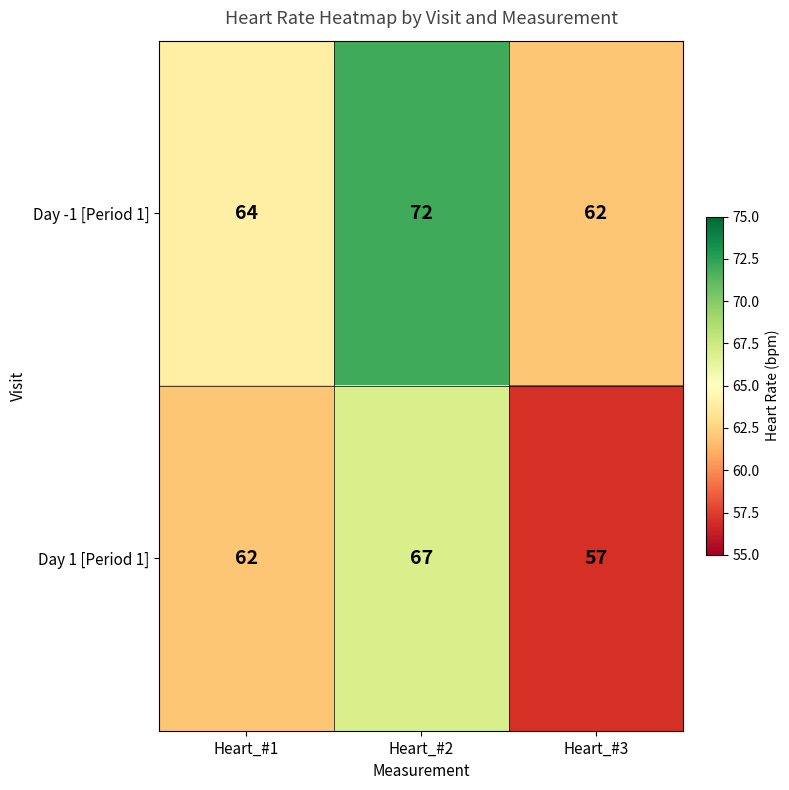

Rank the series at Heart_#2 from highest to lowest value.

Day -1 [Period 1], Day 1 [Period 1]